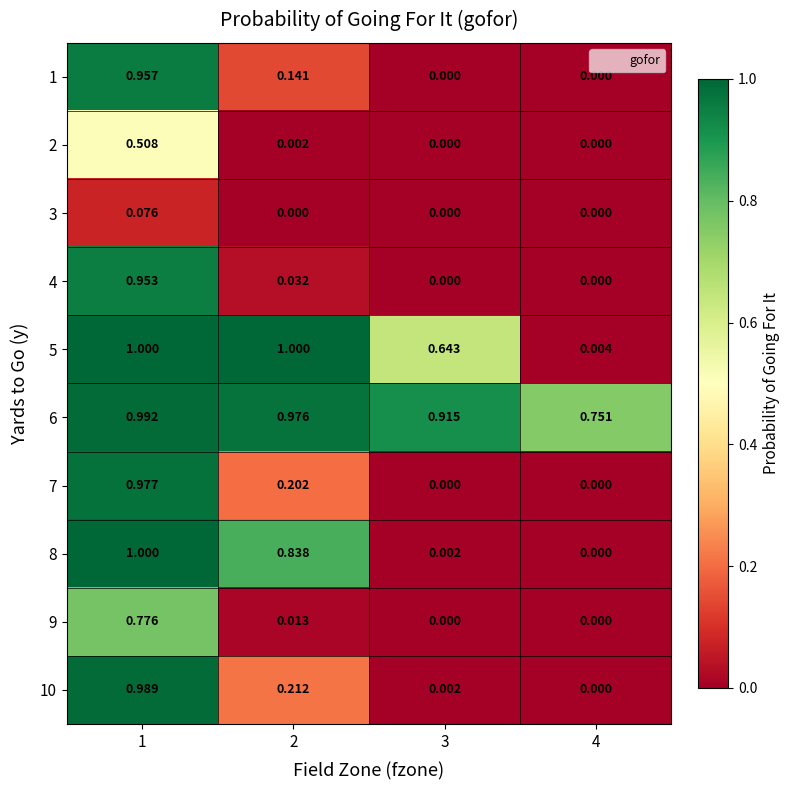

Is the value of 2 at 2 greater than the value of 5 at 1?

No